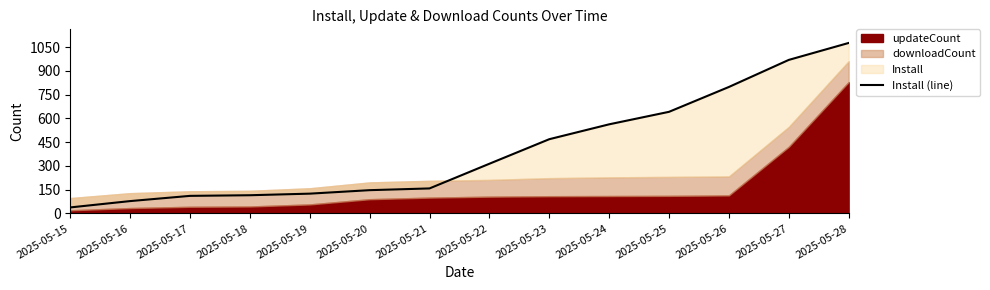

What is the change in value from 2025-05-23 to 2025-05-27?

+501